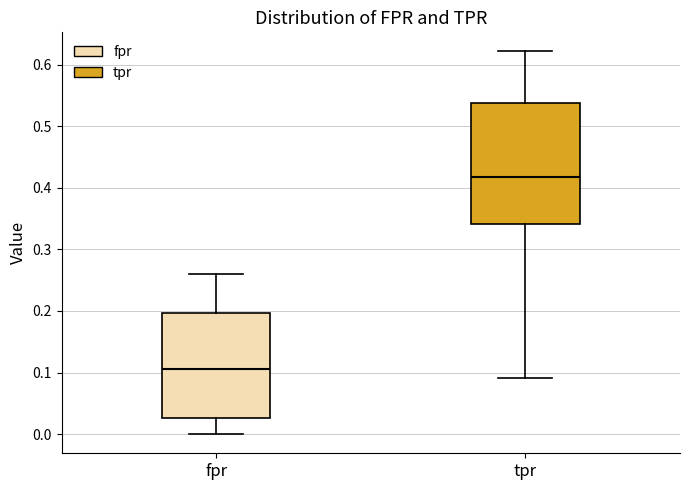

Reading left to right, transcribe this box plot: for each box, give where its median line is, the range the box spans, and where its two whiskers end, as read against the y-axis. The values are not printed on the chart, so give them approximately, as read against the axis.

fpr: median 0.11, box 0.03 to 0.20, whiskers 0.00 to 0.26
tpr: median 0.42, box 0.34 to 0.54, whiskers 0.09 to 0.62